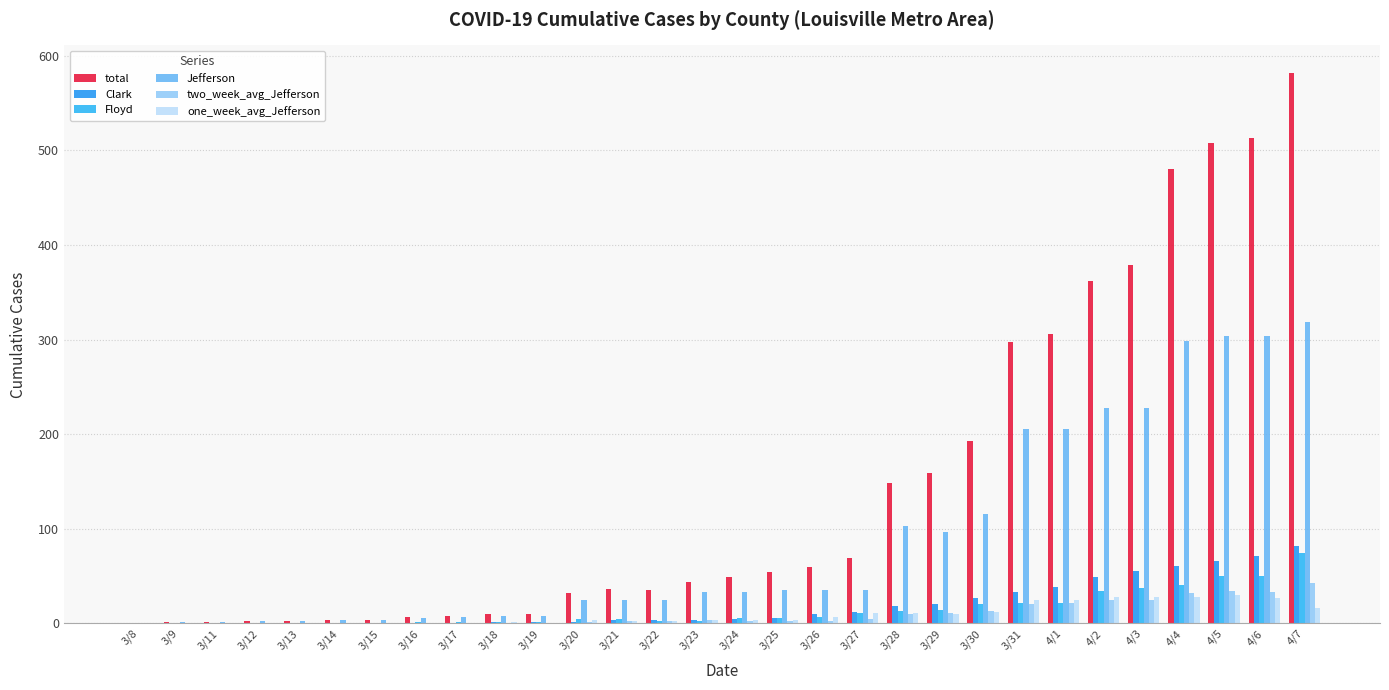

At which label does Clark first exceed 5?

3/25